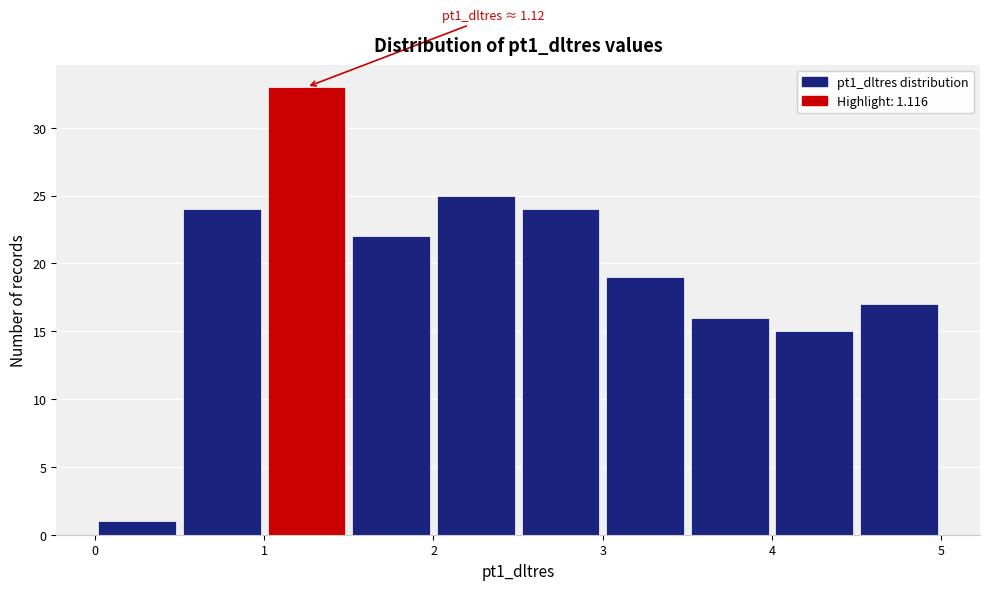

Which range on the x-axis has the tallest bar?

1.0 to 1.5